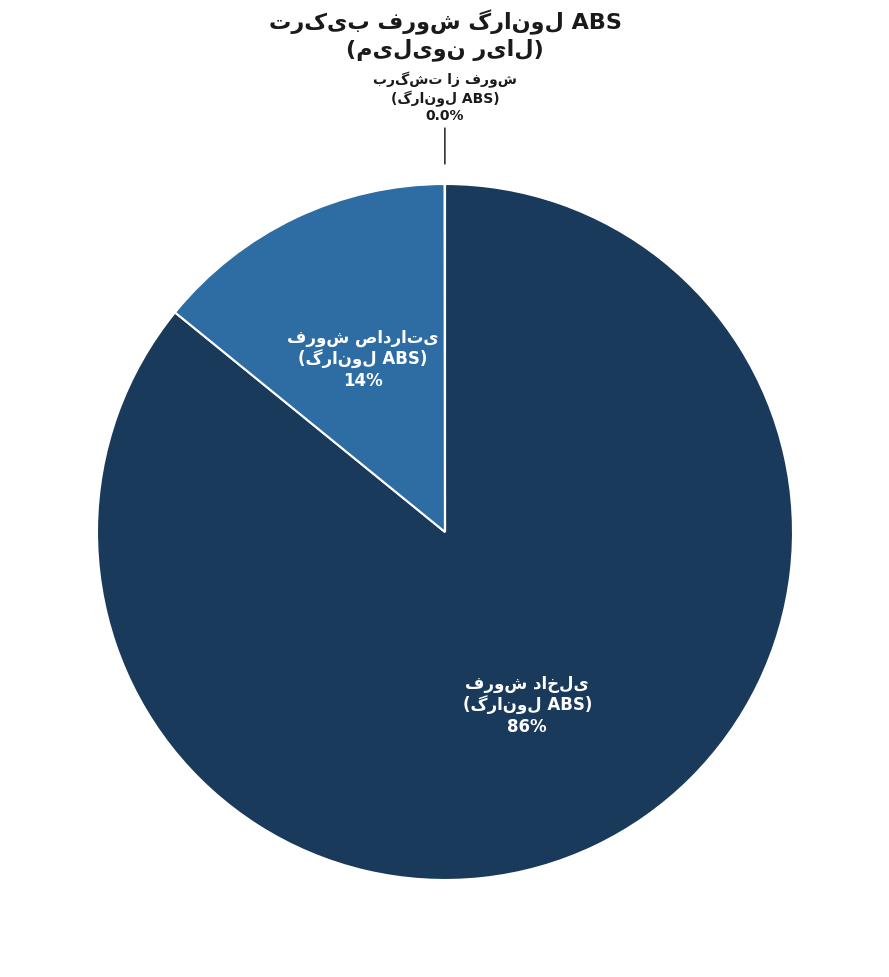

Is there any slice that represents more than half of the pie?

Yes